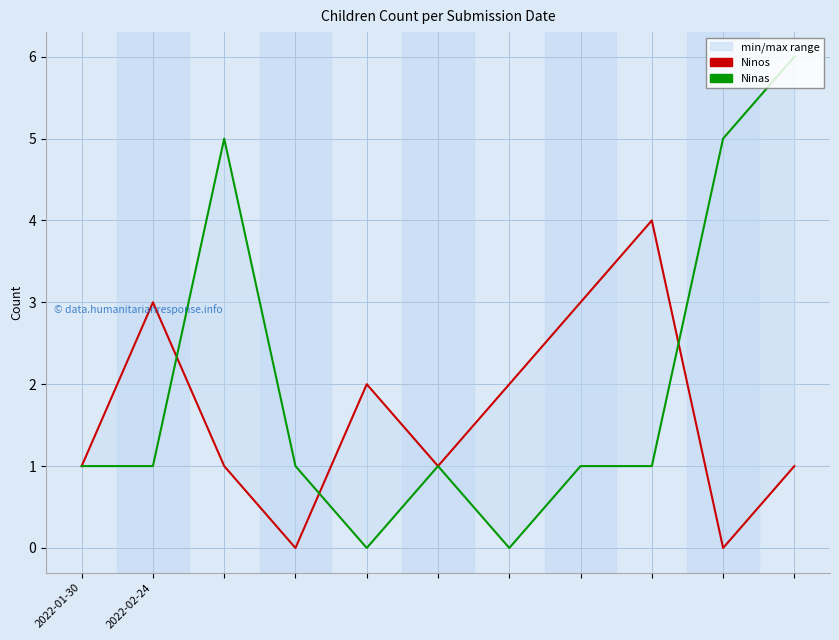

Count the number of data series in this chart.

2